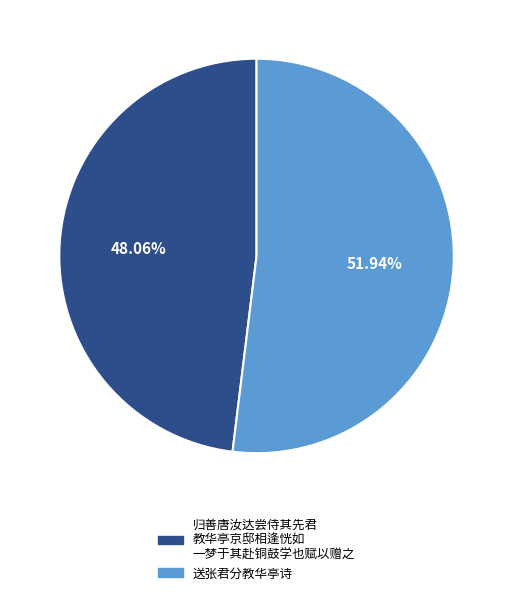

Is there a majority slice in this chart?

Yes